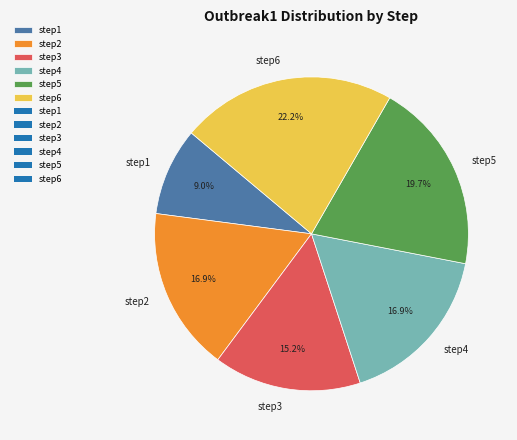

To the nearest percent, what portion does step1 represent?

9%